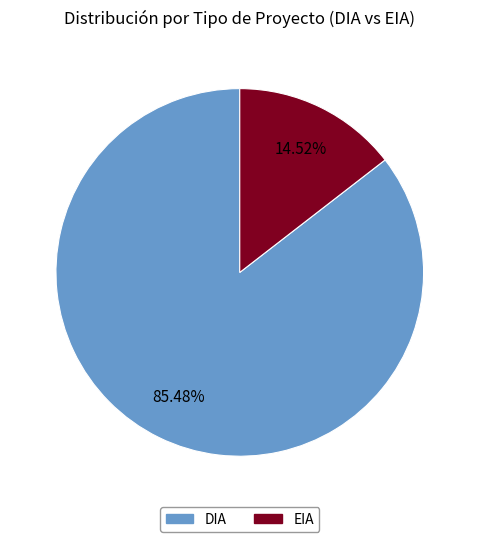

Which category has the biggest portion of the pie?

DIA